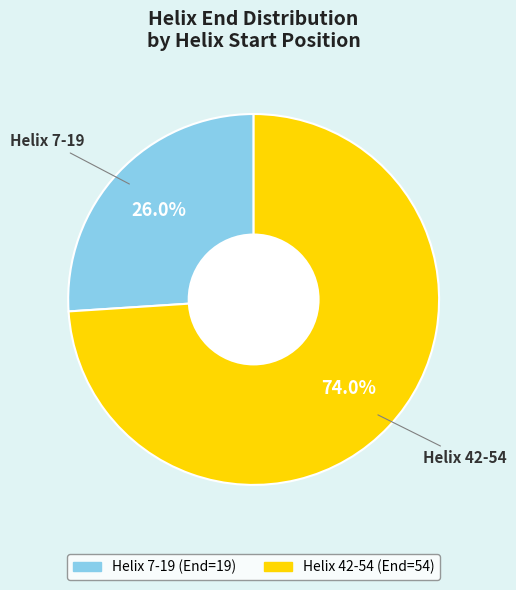

Rank the categories by value from highest to lowest.

Helix 42-54, Helix 7-19